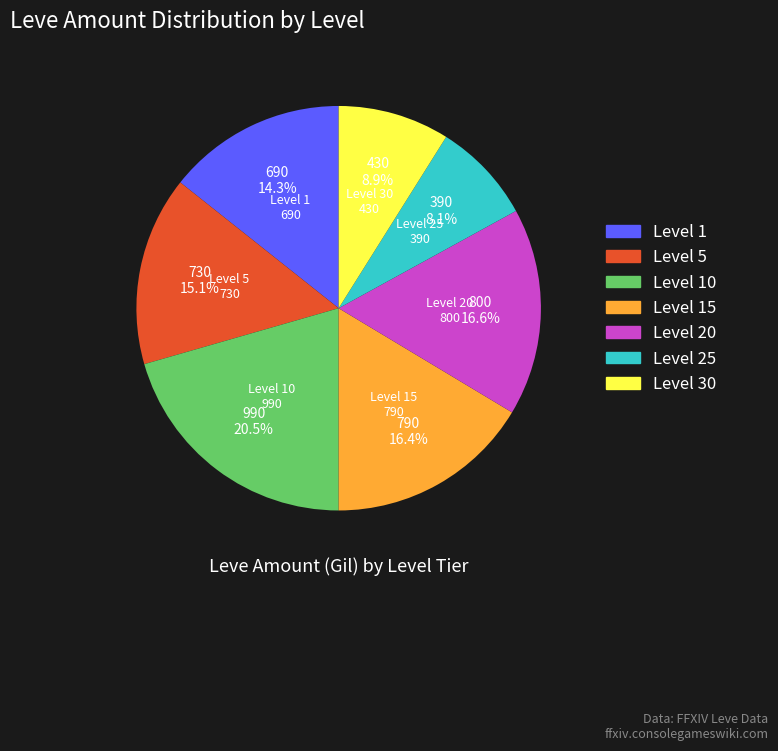

Does any single category account for the majority?

No